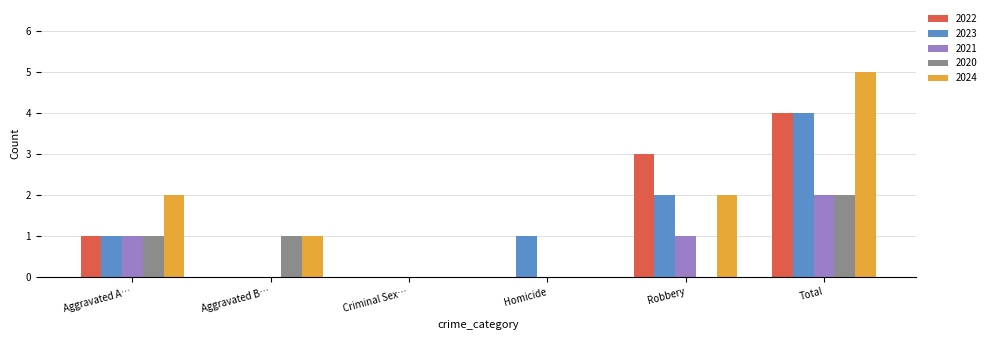

What is the sum of all 2020 values?

4